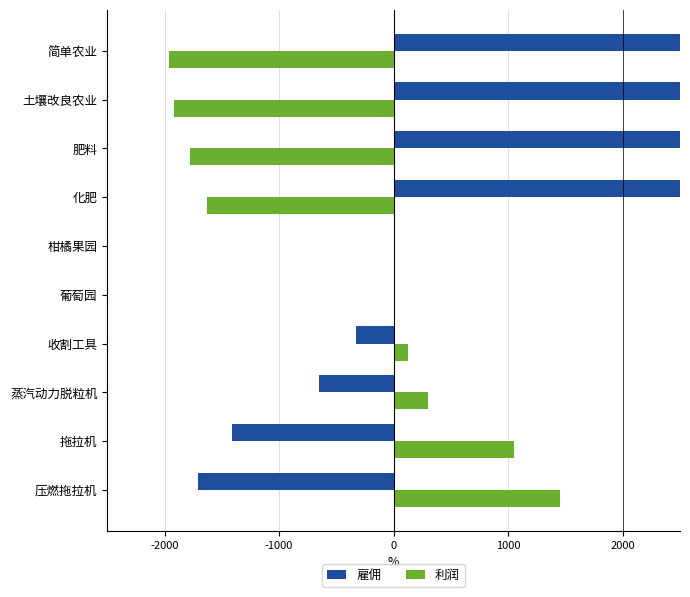

Are the bars grouped side by side (vs. stacked)?

Yes